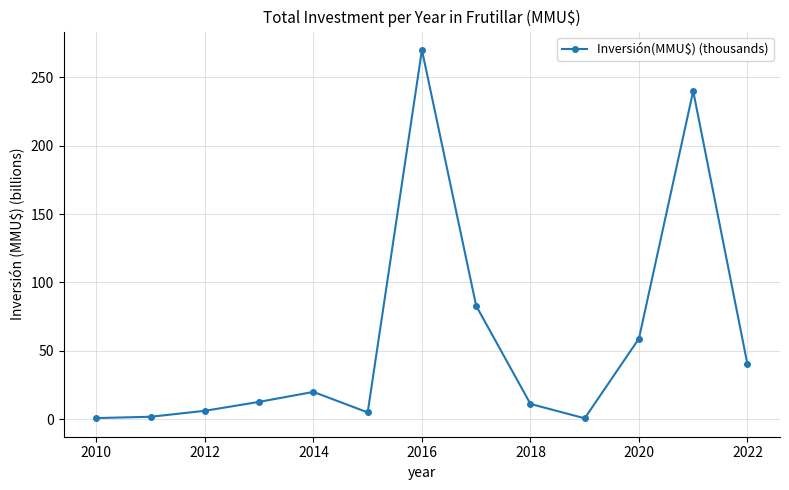

True or false: there are more than 0 points higher than both neighbors.

True